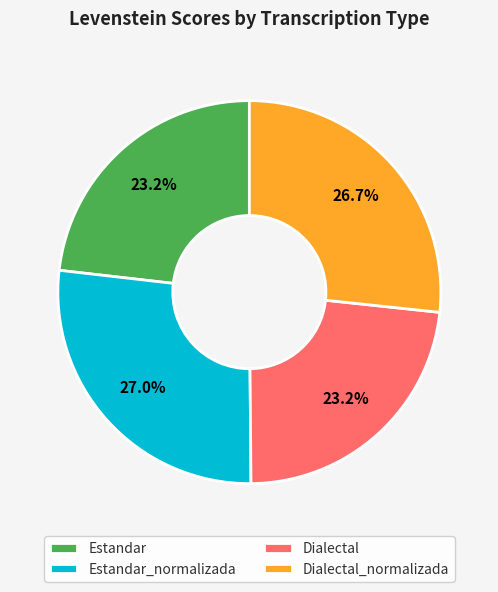

To the nearest percent, what percentage of the pie is Estandar?

23%